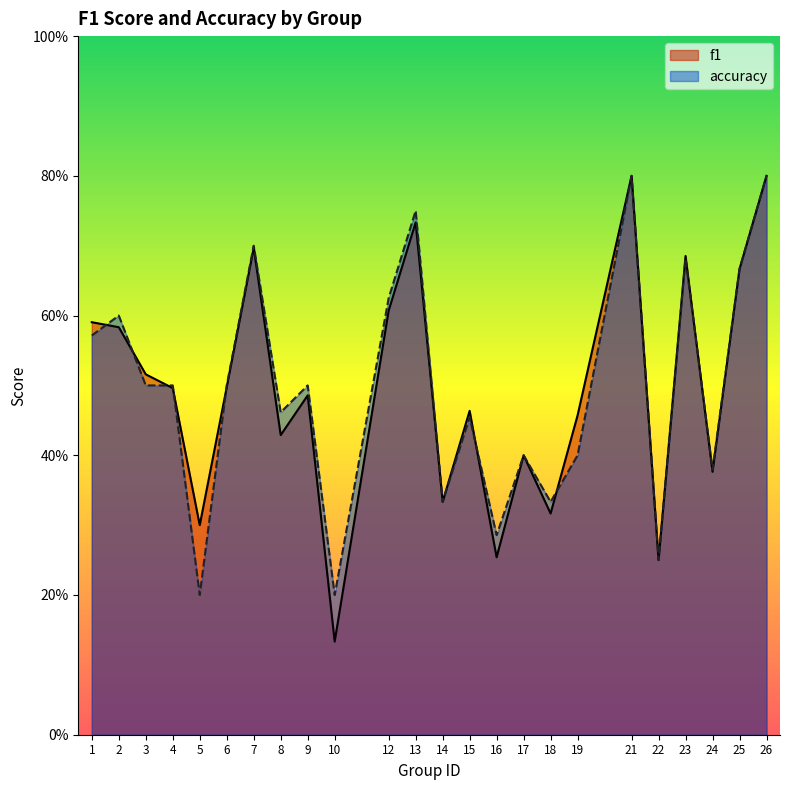

How many times do f1 and accuracy cross each other?

8